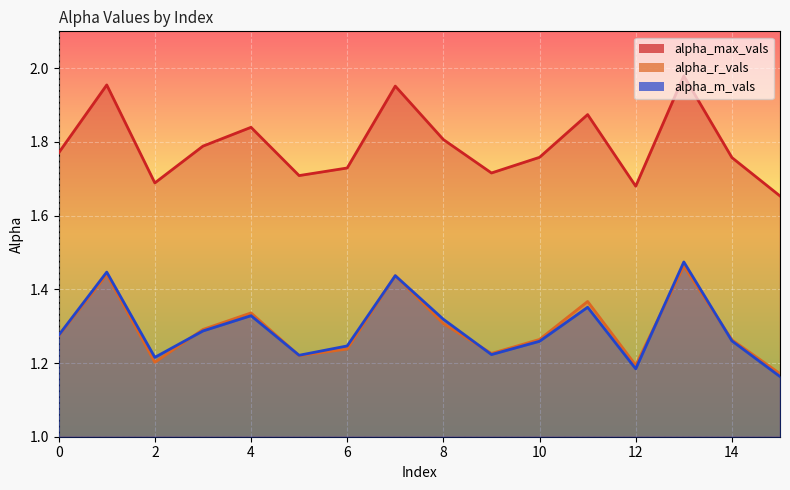

Rank the series by their maximum value, from lowest to highest.

alpha_r_vals, alpha_m_vals, alpha_max_vals